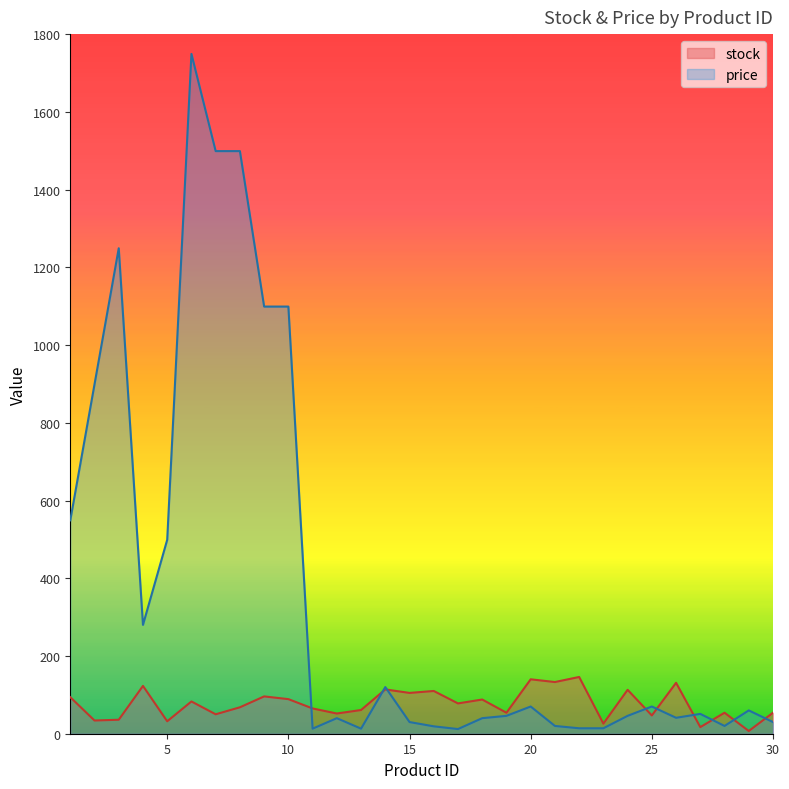

Reading right to left, extract all data points from this chart.

stock: 54	7	54	17	131	47	113	26	146	133	140	54	88	78	110	105	114	61	52	65	89	96	68	50	83	32	123	36	34	94
price: 30	60	20	51	41	70	46	14	14	20	70	46	40	12	19	30	120	13	40	13	1099	1099	1499	1499	1749	499	280	1249	899	549